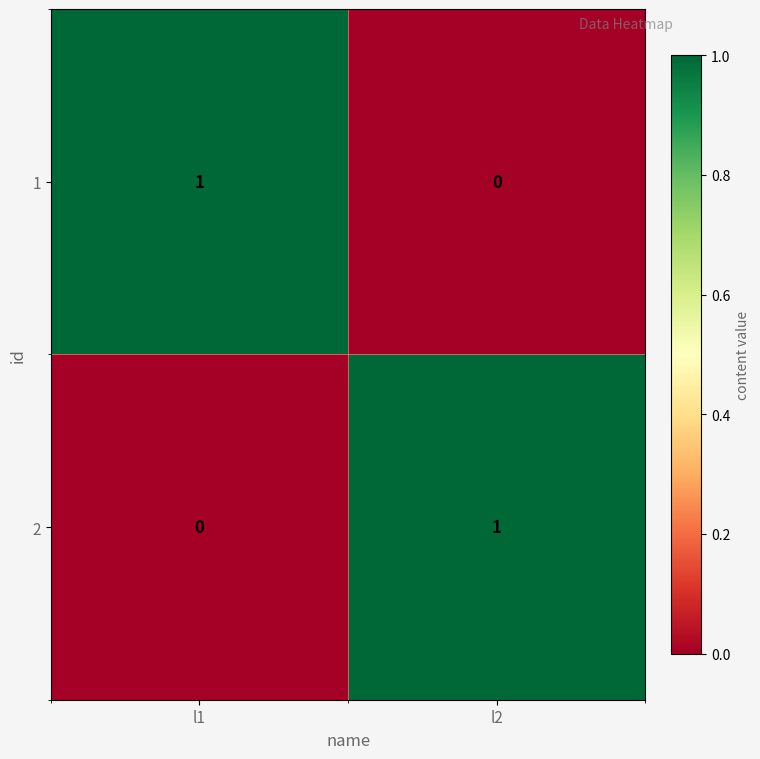

The 1 series shows 0 at l2. True or false?

True